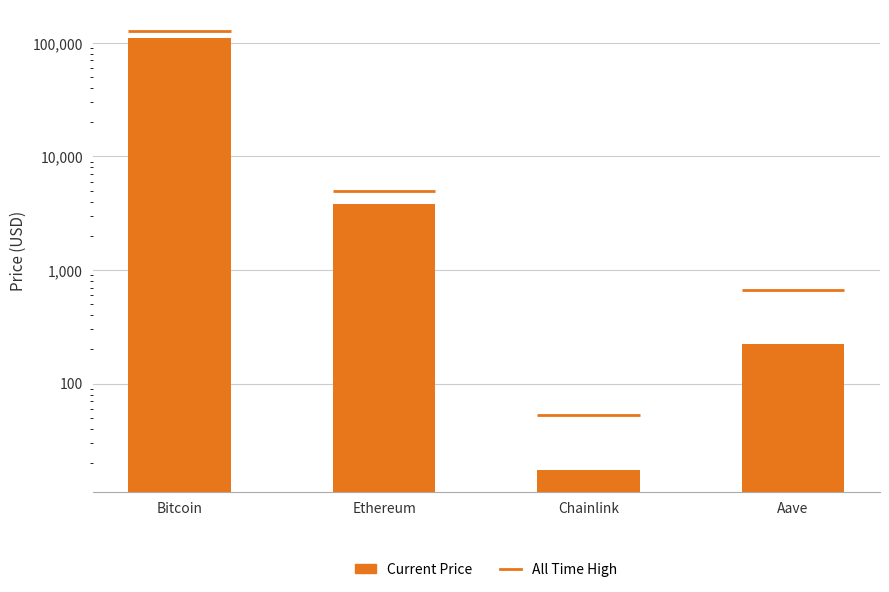

What is the difference between the maximum and second lowest values?

109400.5